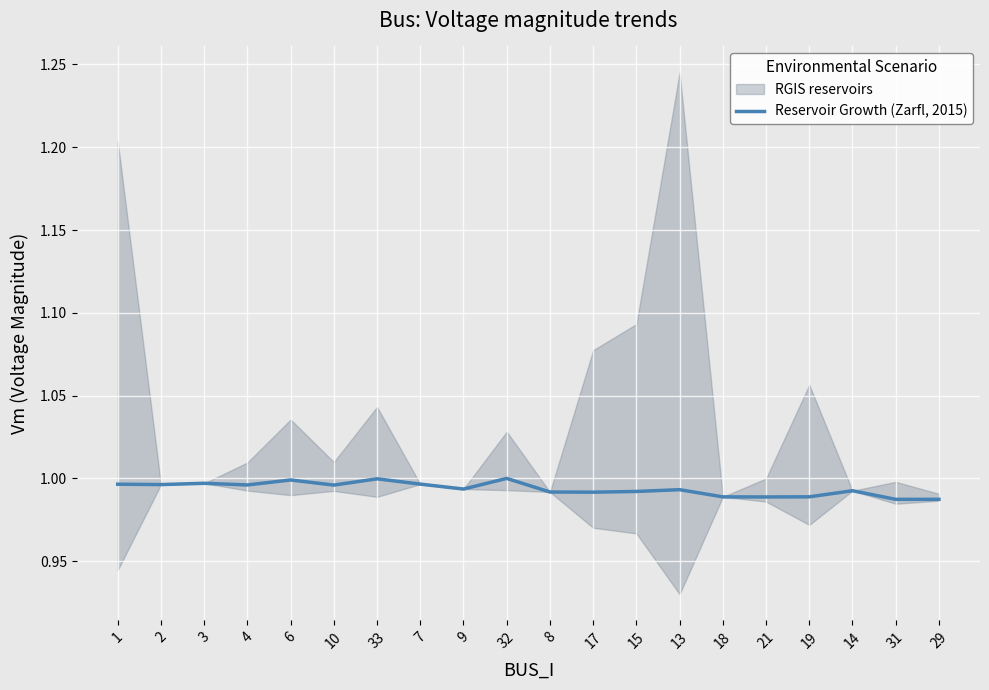

What value does the data have at 29?

1.0